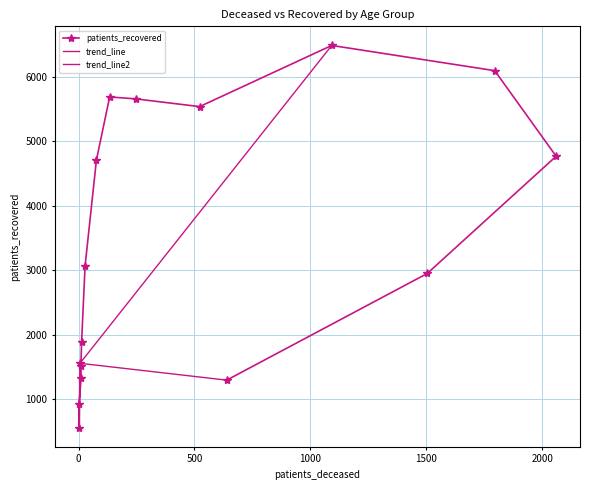

What is the value of the patients_recovered point at the 12th from the left?

1295